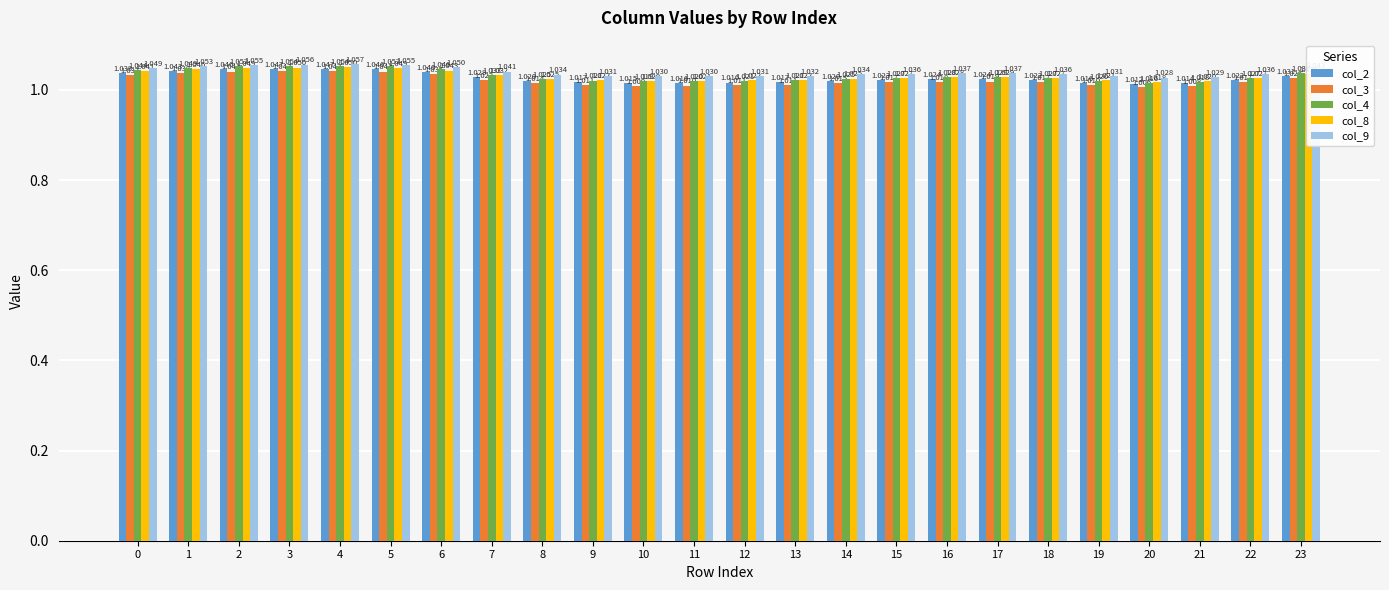

Which series has the largest total across all categories?

col_9